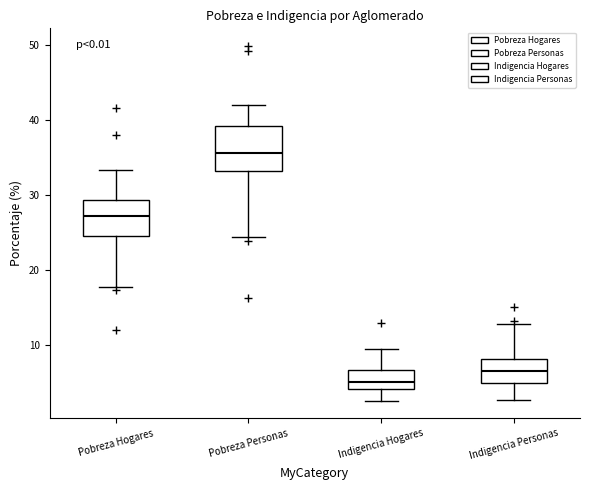

Reading left to right, transcribe this box plot: for each box, give where its median line is, the range the box spans, and where its two whiskers end, as read against the y-axis. The values are not printed on the chart, so give them approximately, as read against the axis.

Pobreza Hogares: median 27, box 25 to 29, whiskers 18 to 33
Pobreza Personas: median 36, box 33 to 39, whiskers 24 to 42
Indigencia Hogares: median 5, box 4 to 7, whiskers 3 to 9
Indigencia Personas: median 6, box 5 to 8, whiskers 3 to 13